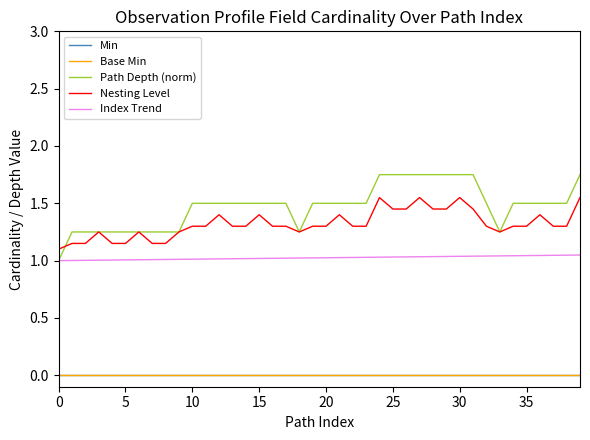

True or false: Index Trend and Nesting Level cross at least once.

False